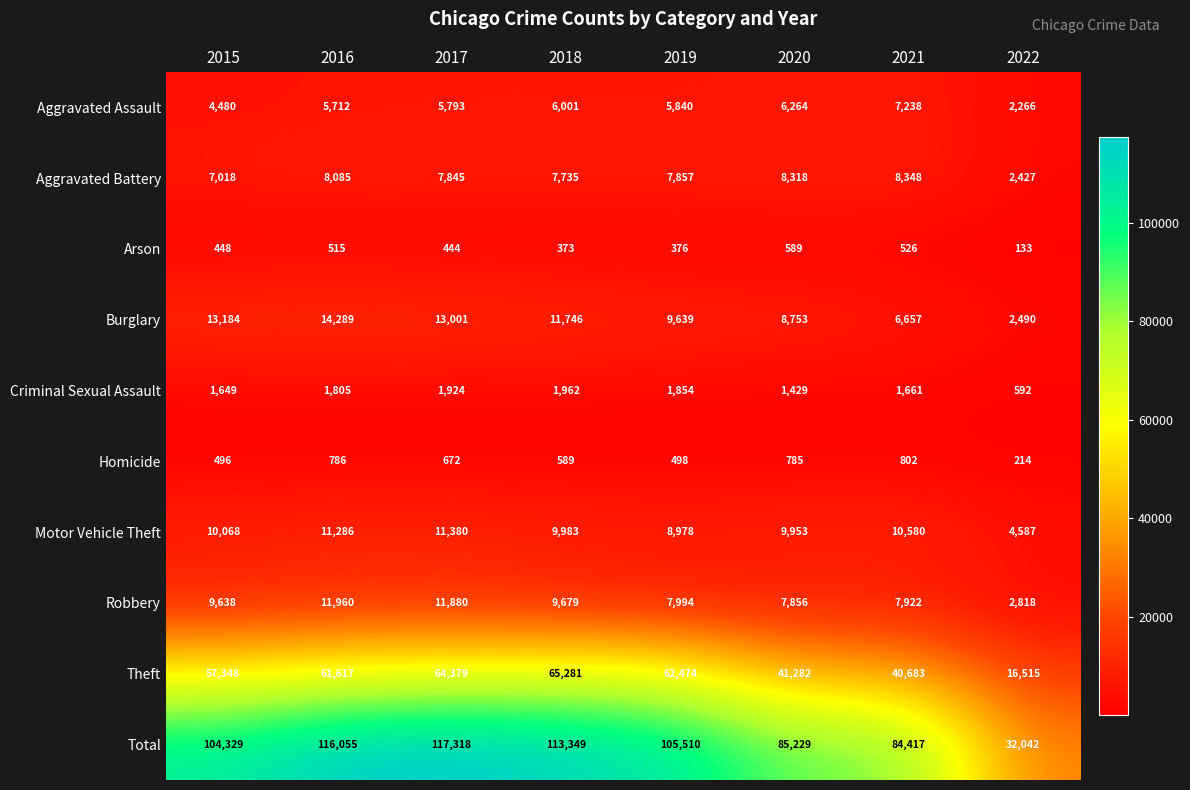

Which series has the widest spread of values?

Total